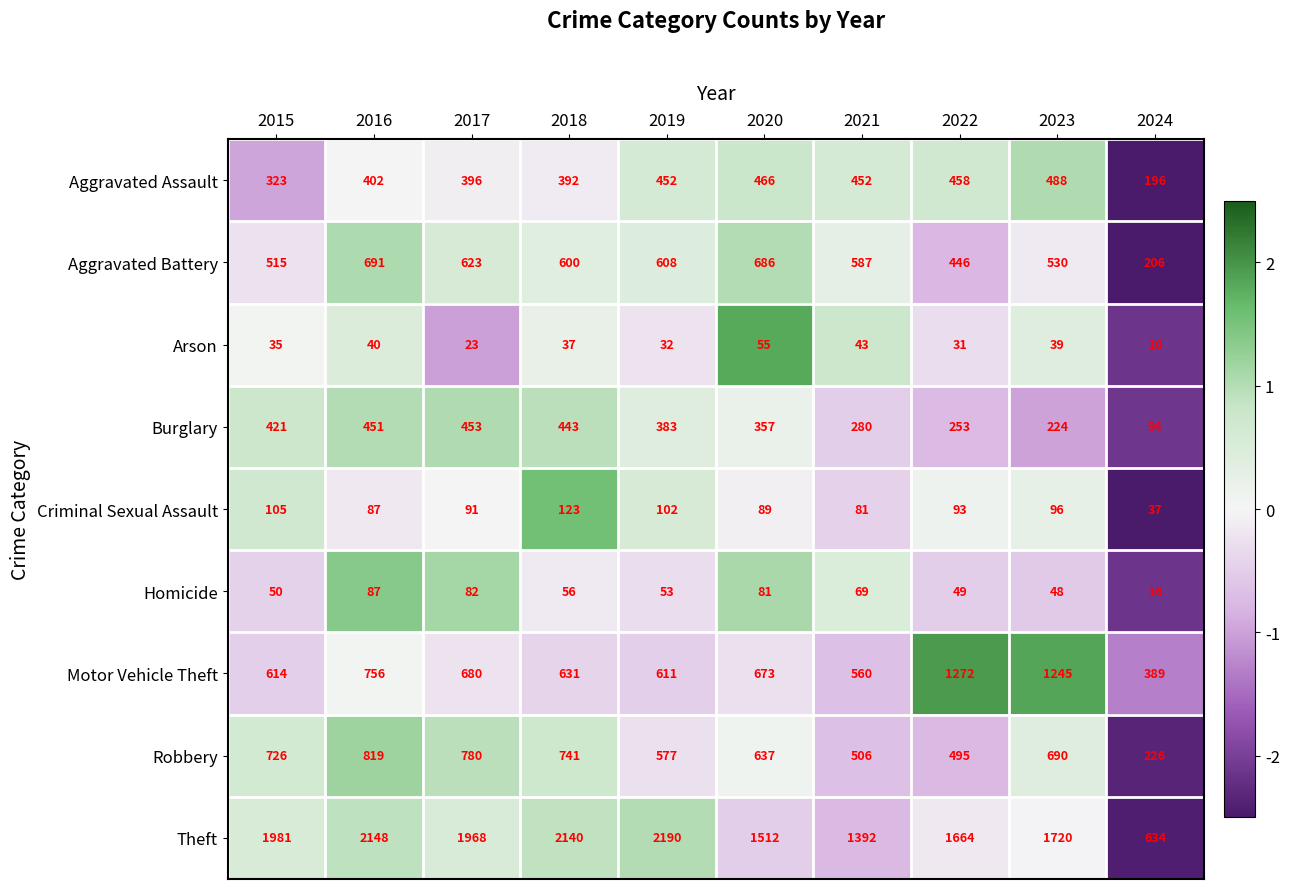

What is the minimum value shown in the chart?

10